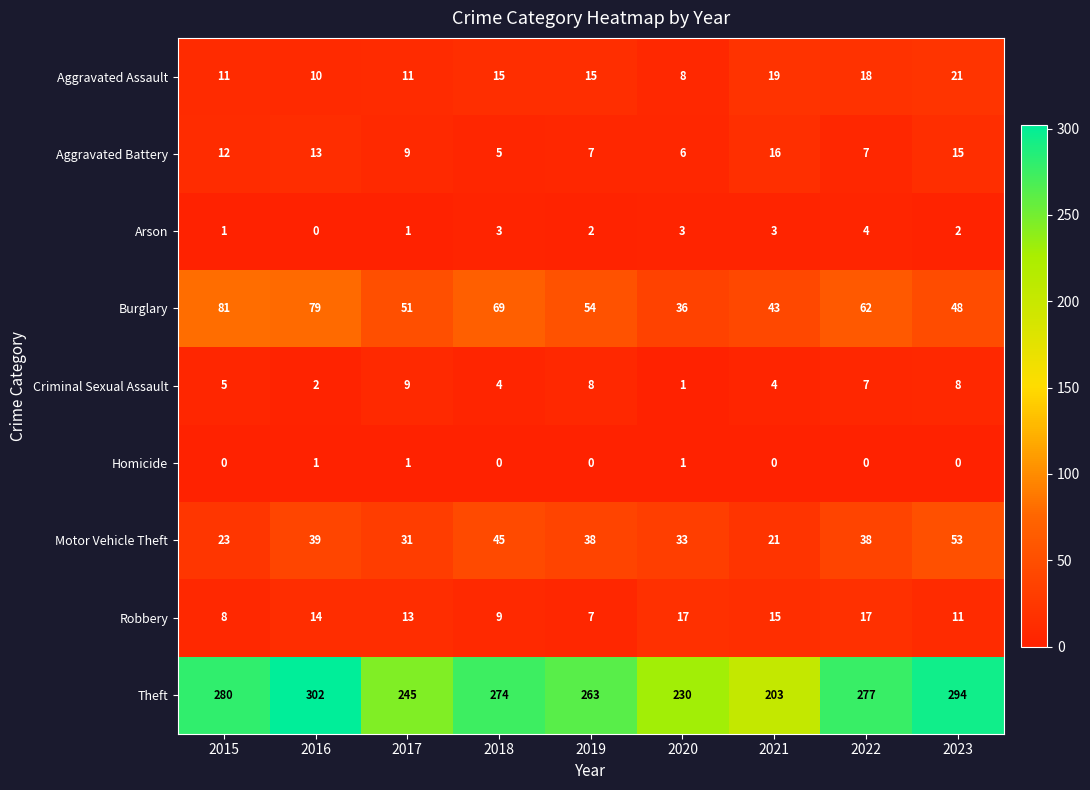

What is the sum of all Theft values?

2368